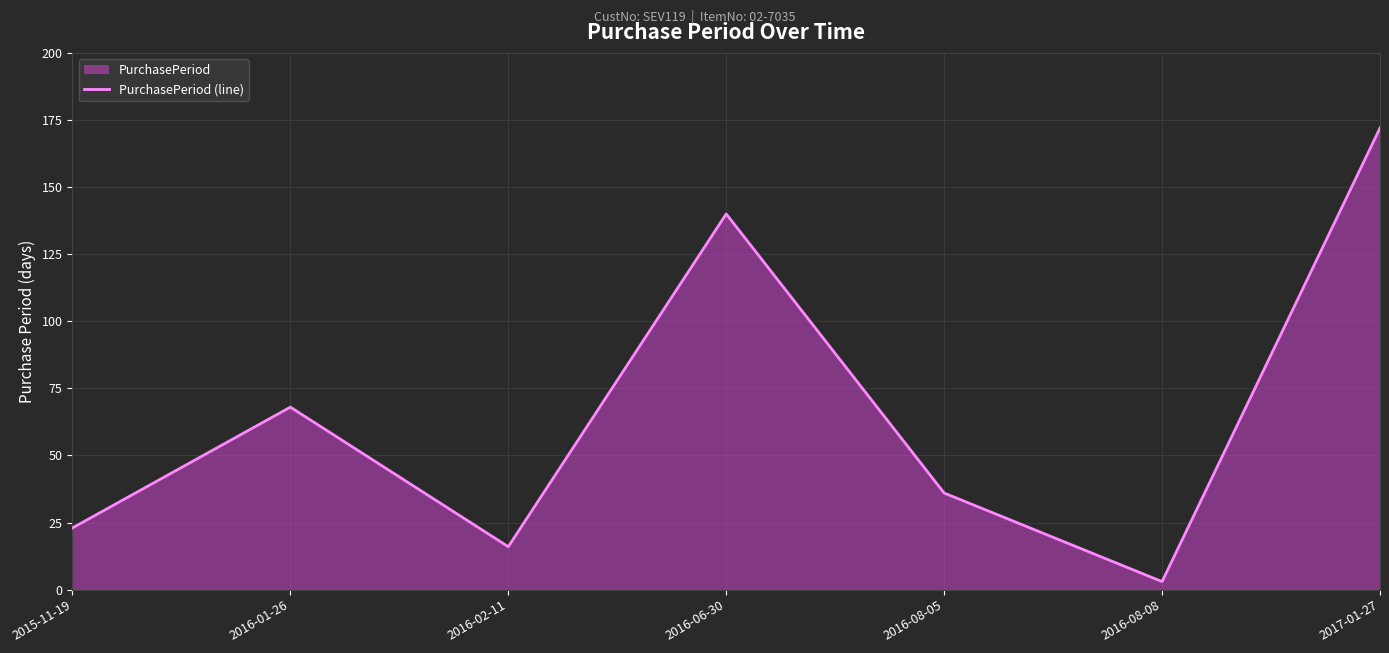

How many lines are shown in the chart?

1